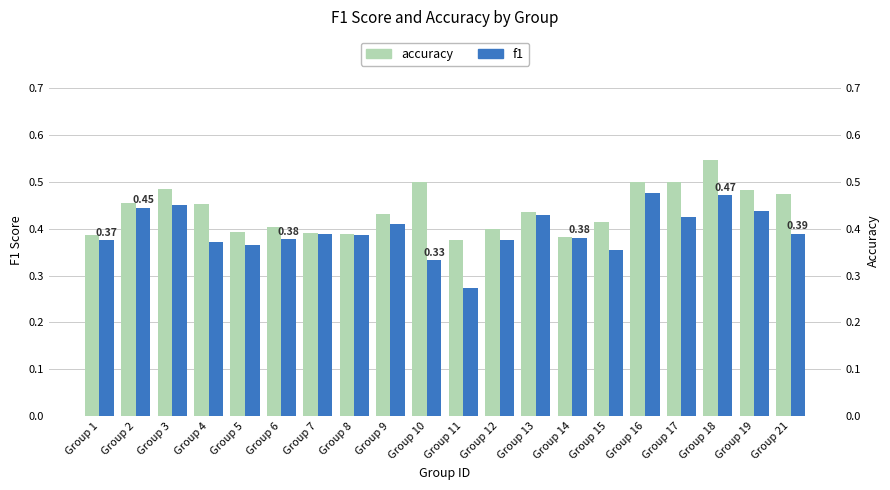

The f1 series shows 0.4 at Group 12. True or false?

True